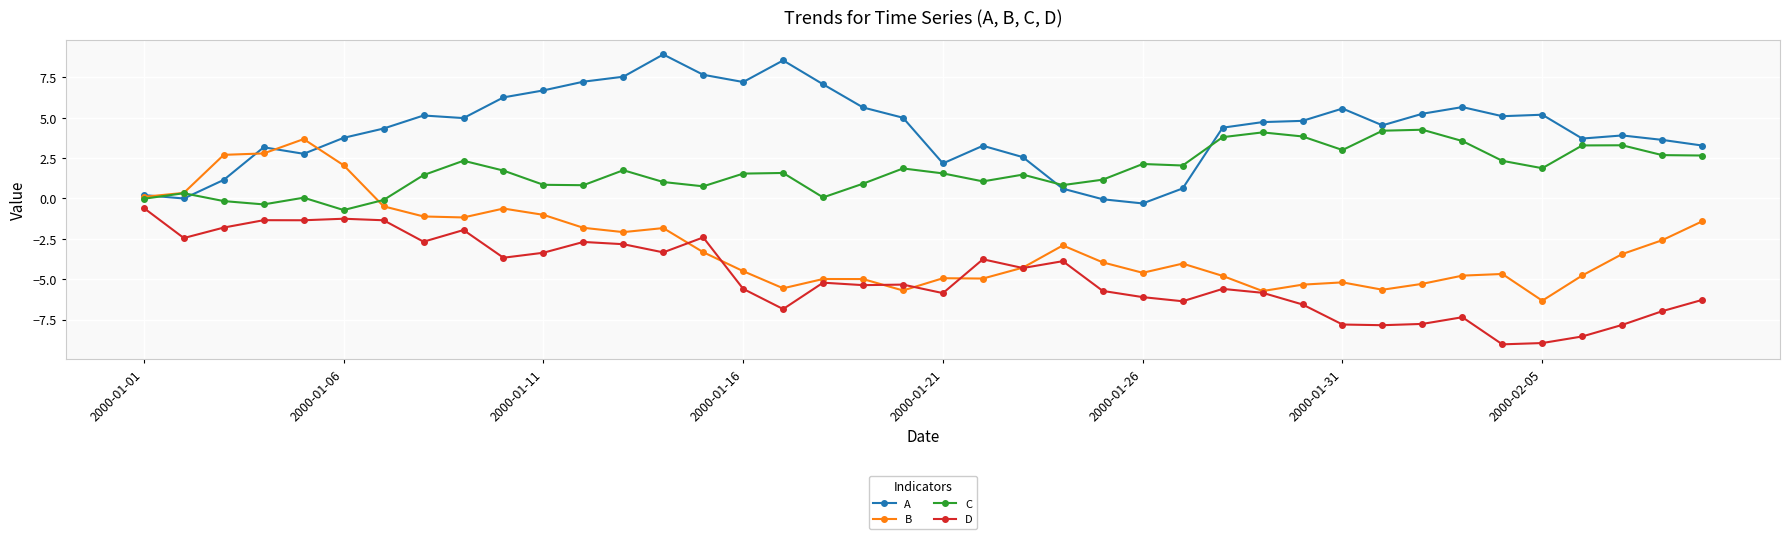

In D, how many points are lower than both neighbors (excluding endpoints)?

12